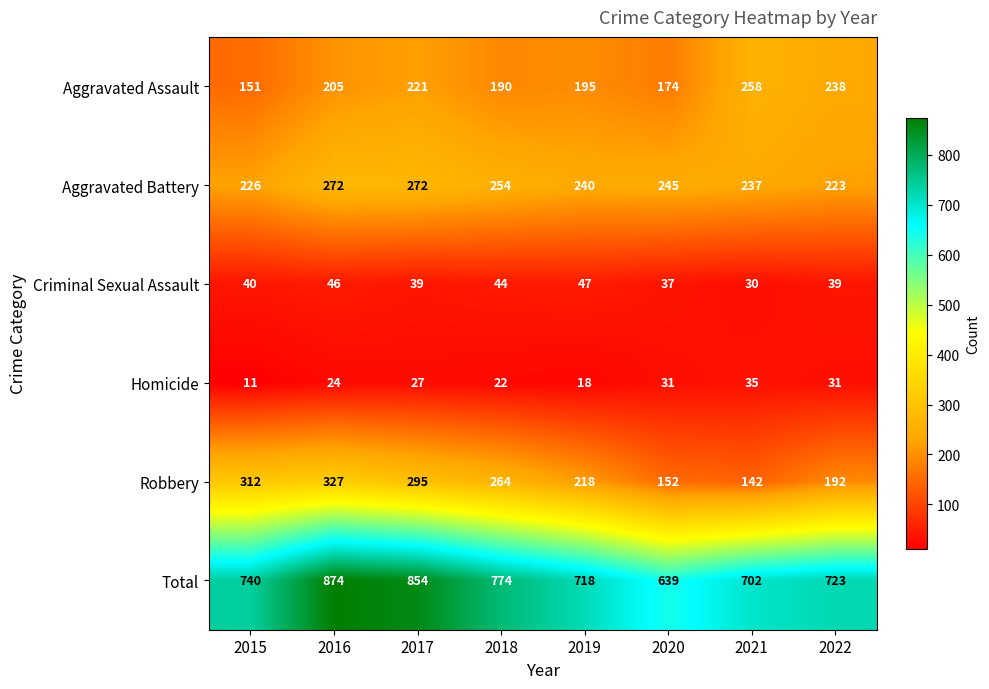

Which label corresponds to the smallest value in the chart?

2015